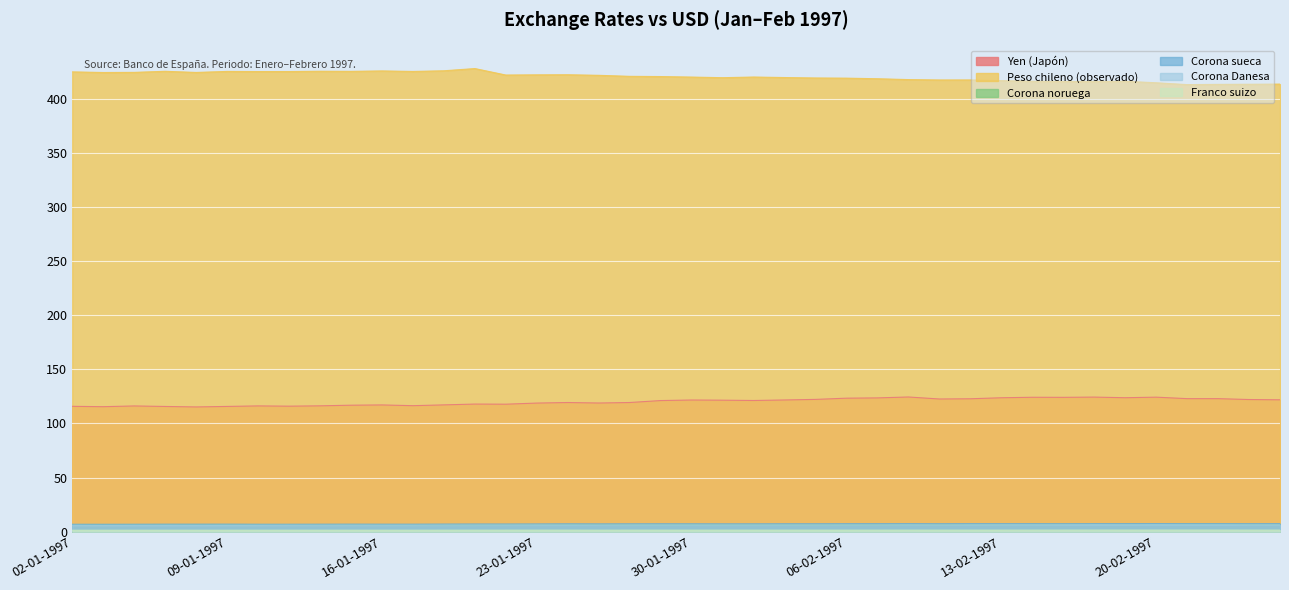

What is the difference between the highest and lowest values at 08-01-1997?

423.0